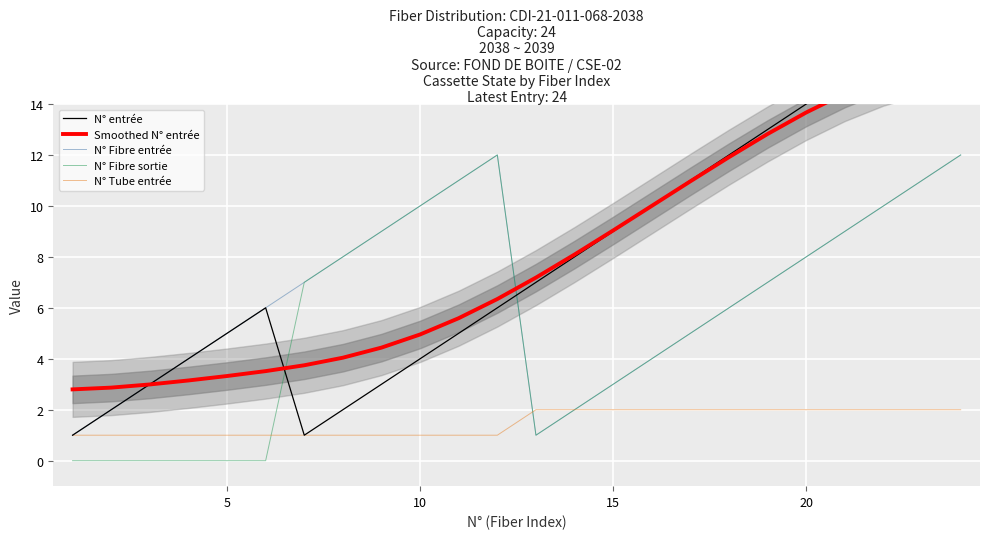

Is it true that N° Fibre entrée equals 3 at 20?

False